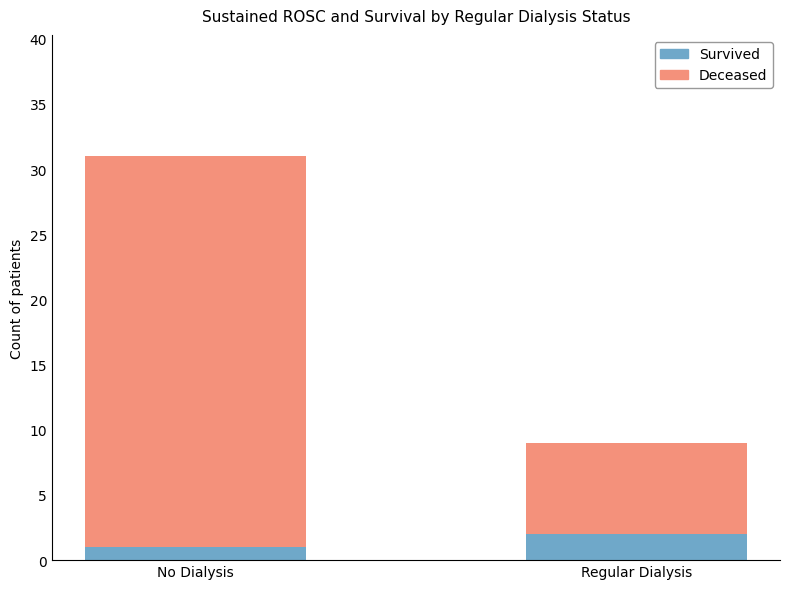

At which label is Survived closest to 1?

No Dialysis